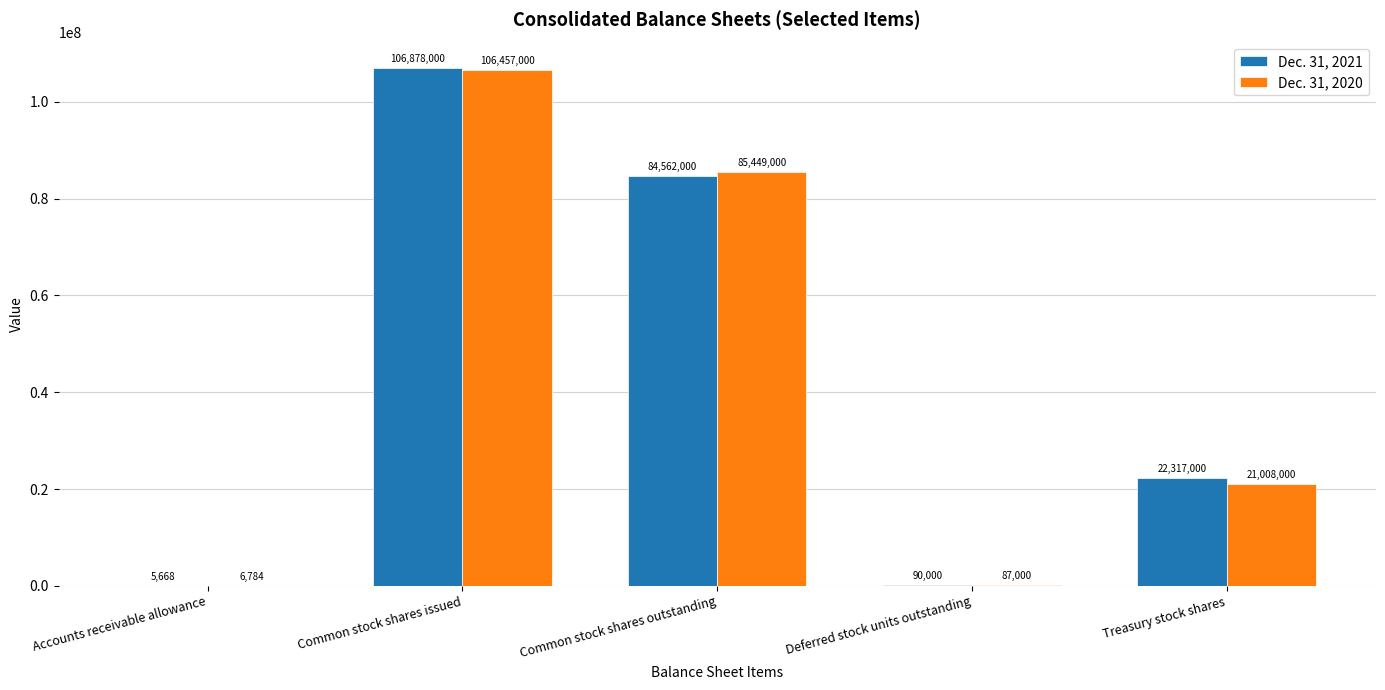

Where does the Dec. 31, 2020 series first go above 21008000?

Common stock shares issued